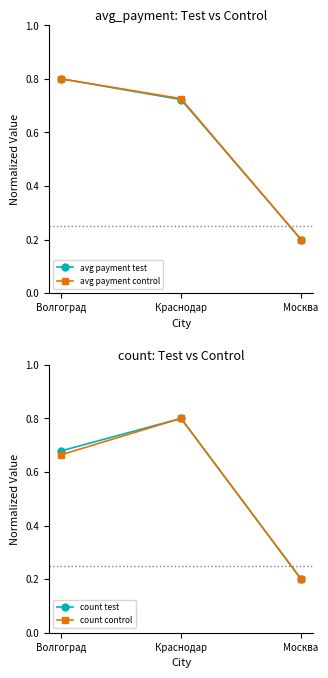

Between Волгоград and Москва, which is larger?

Волгоград